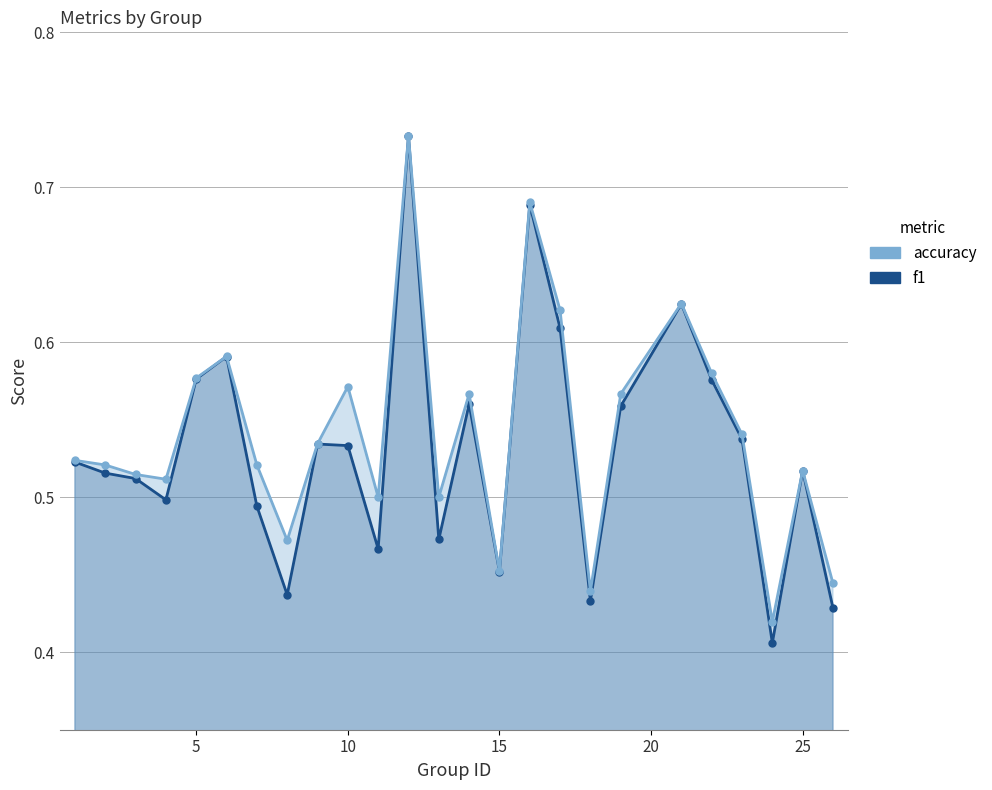

Which series has the largest total across all categories?

accuracy